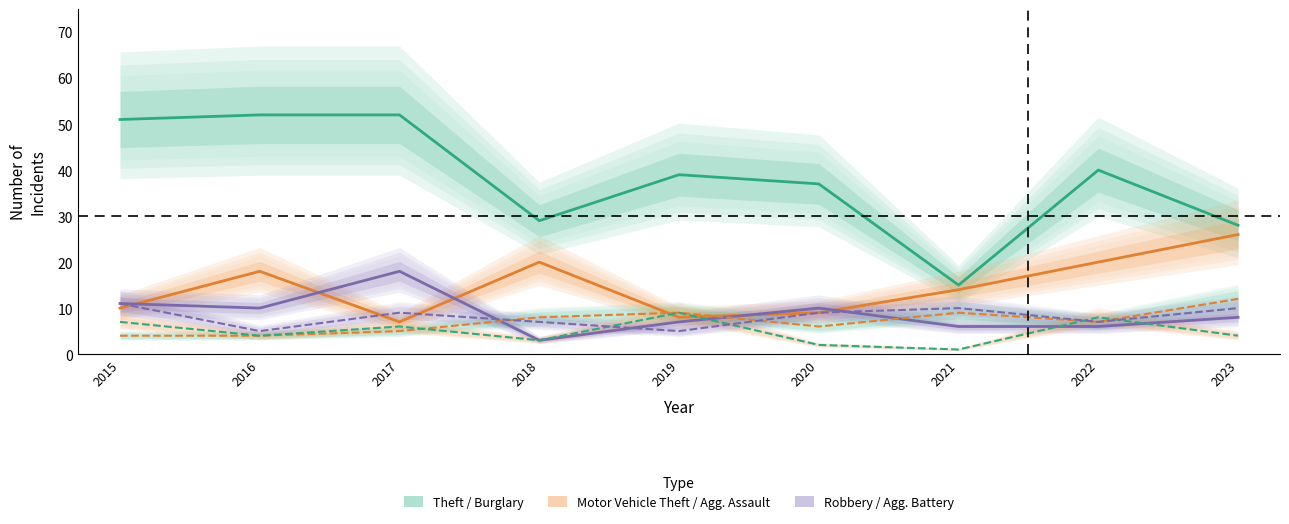

Rank the categories by Aggravated Battery value from highest to lowest.

2015, 2021, 2023, 2017, 2020, 2018, 2022, 2016, 2019